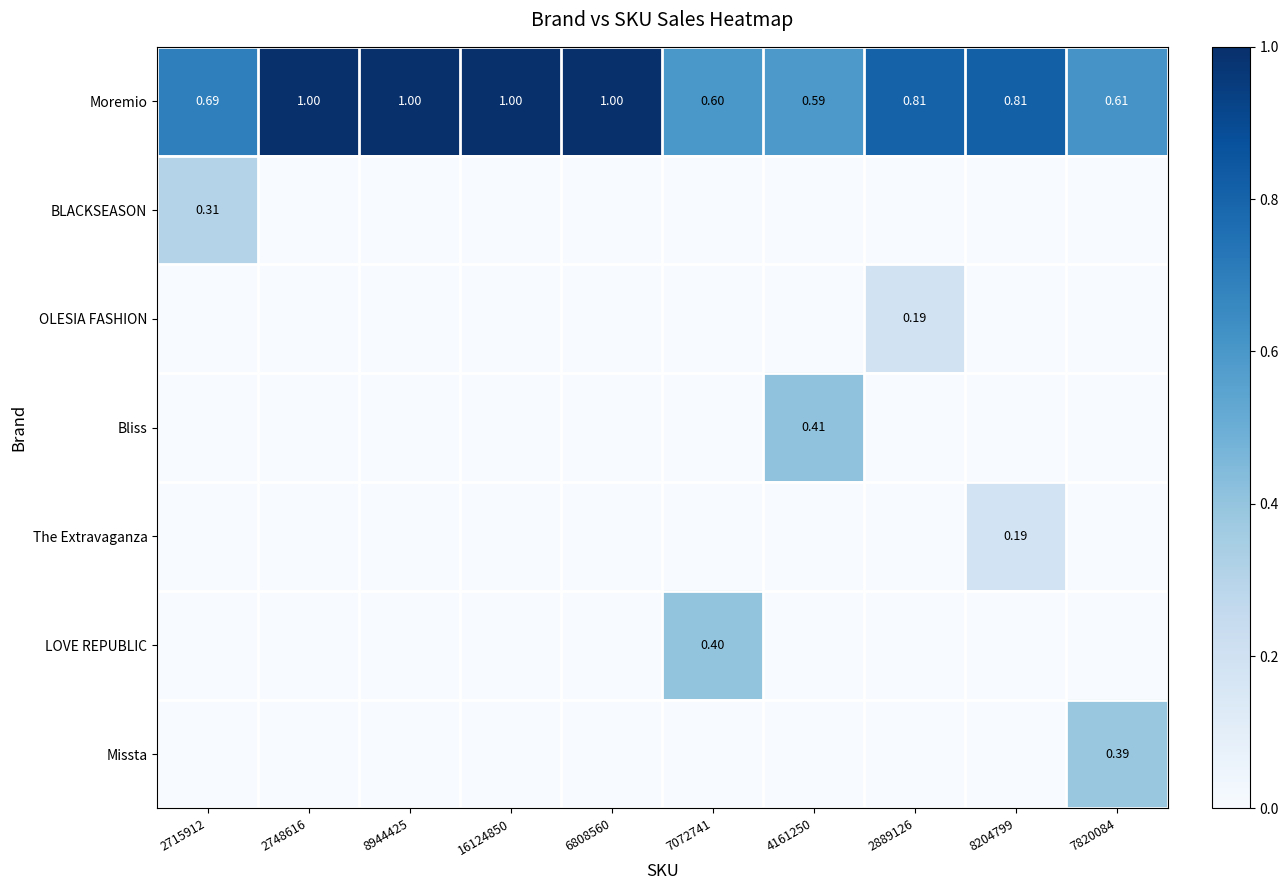

At which category is the sum across all series the highest?

2715912